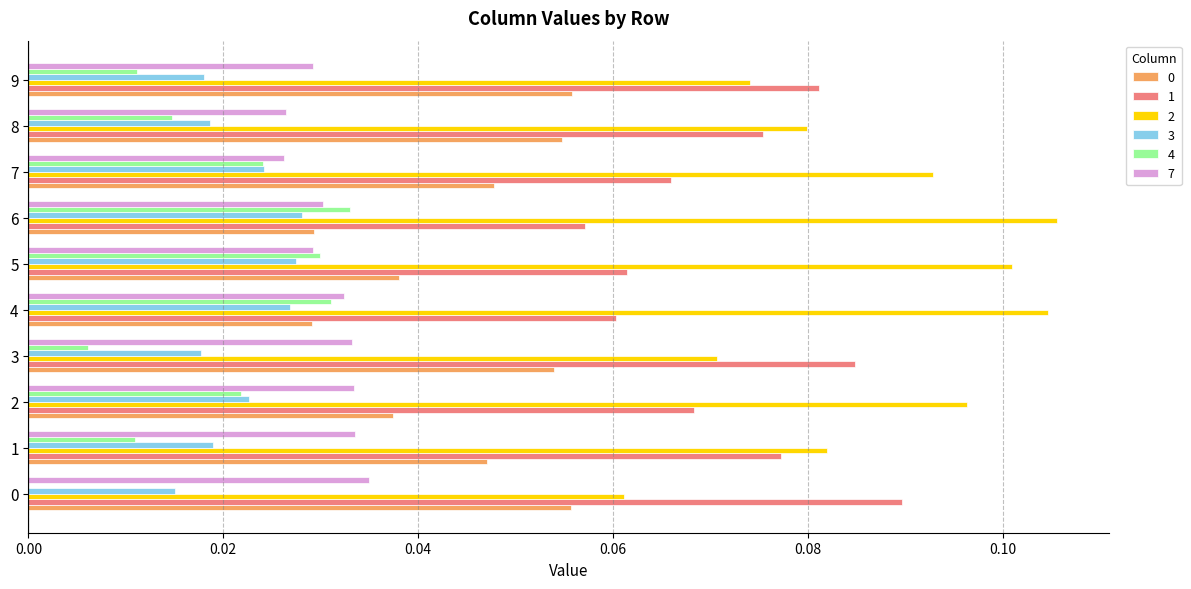

The 2 series shows 0.1 at 3. True or false?

True